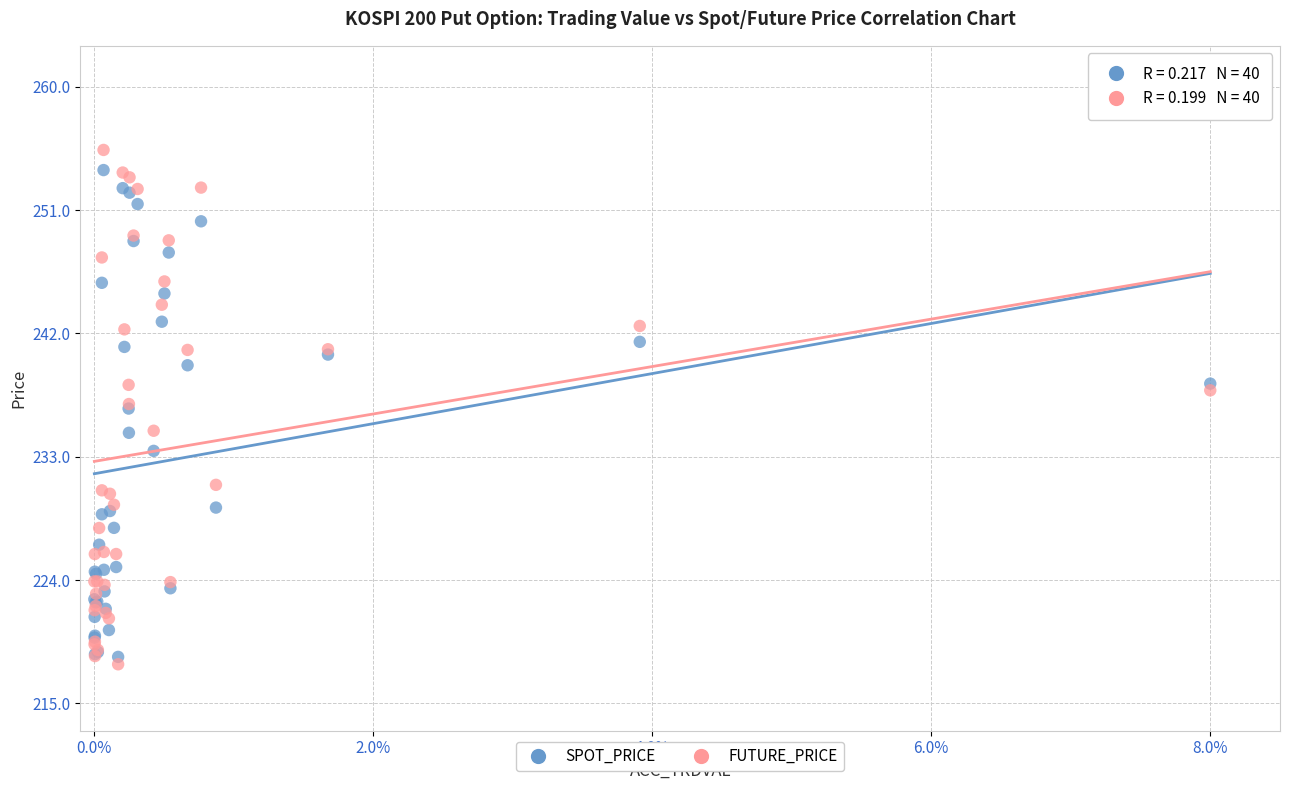

What are all the series names shown in the legend?

SPOT_PRICE, FUTURE_PRICE